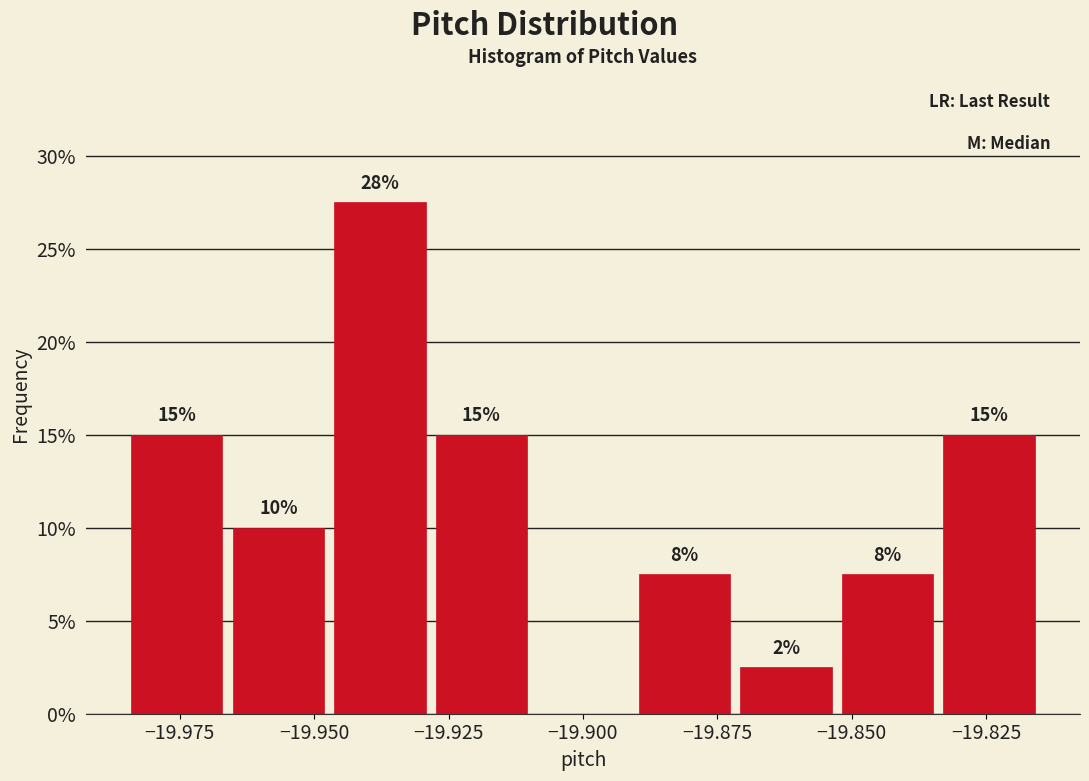

Read against the x-axis, roughly where is the centre of the tallest bar?

-19.940